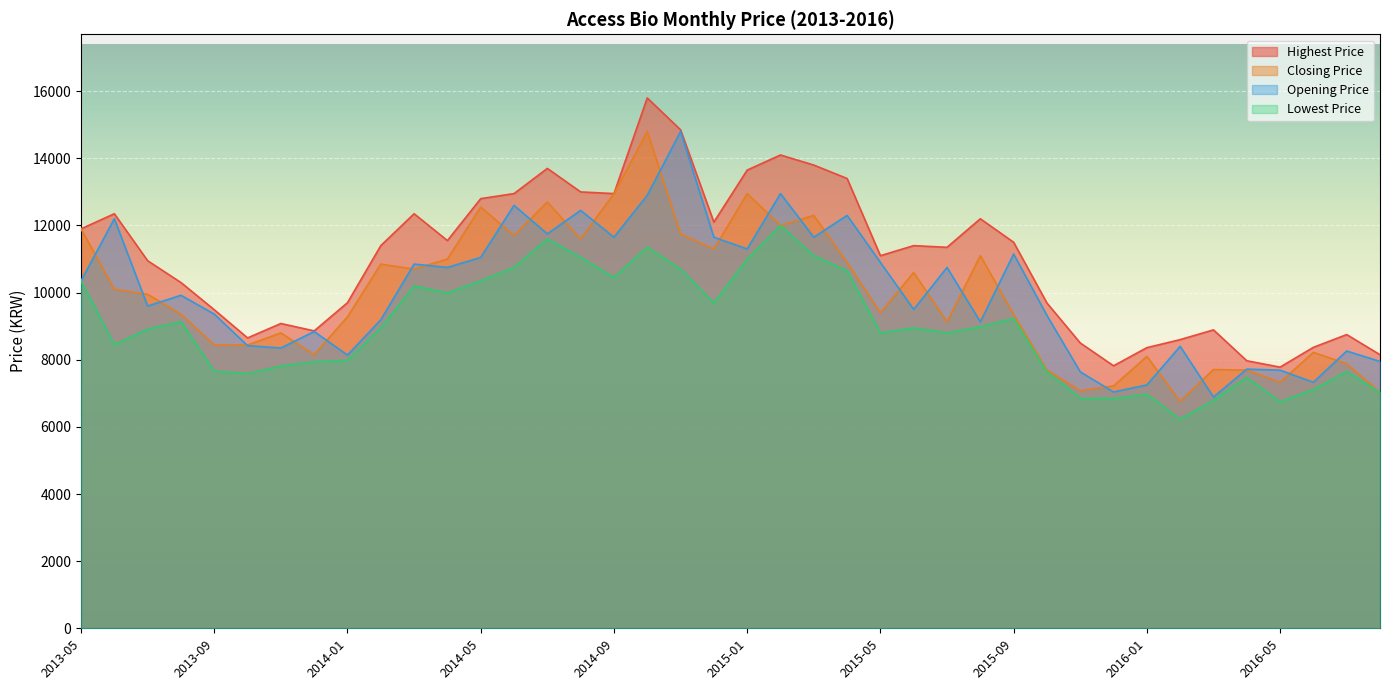

In Closing Price, how many points are lower than both neighbors (excluding endpoints)?

11